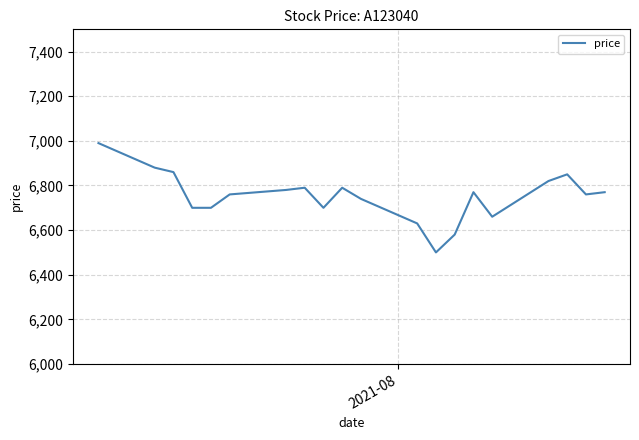

How many values are below 6770?

10